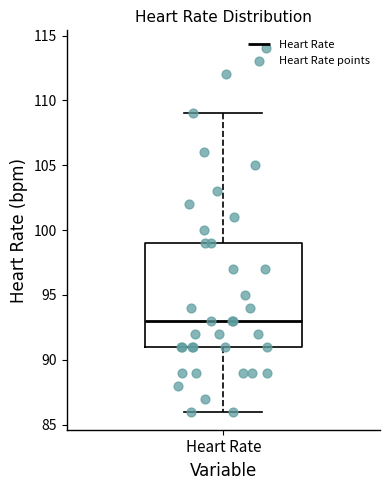

Read this box plot against the y-axis: the position of the median line, the range covered by the box, and the ends of both whiskers. The values are not printed on the chart, so give them approximately, as read against the axis.

median 93, box 91 to 99, whiskers 86 to 109